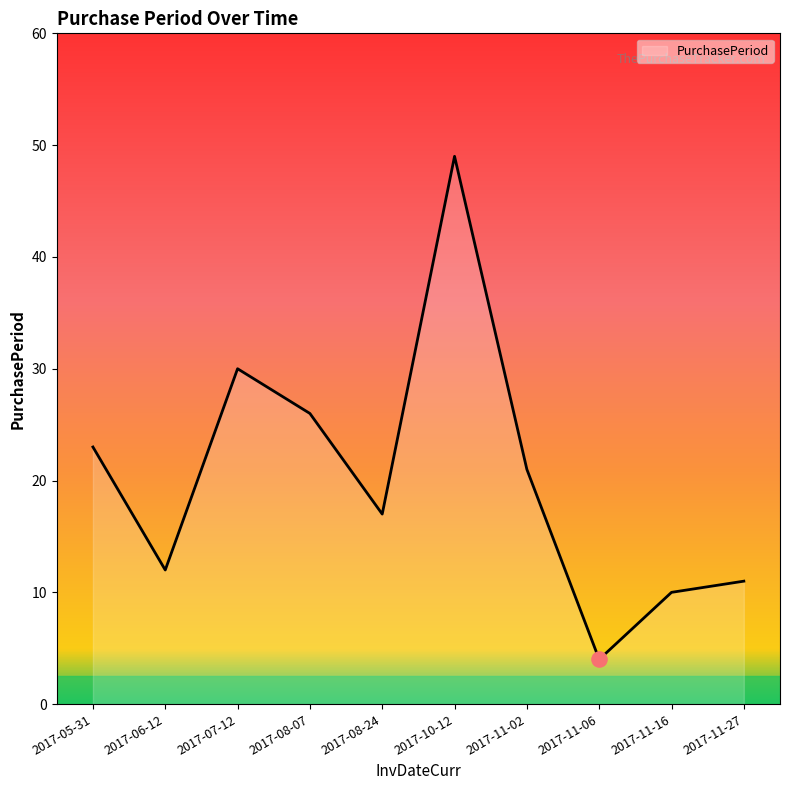

What is the change in value from 2017-05-31 to 2017-11-06?

-19